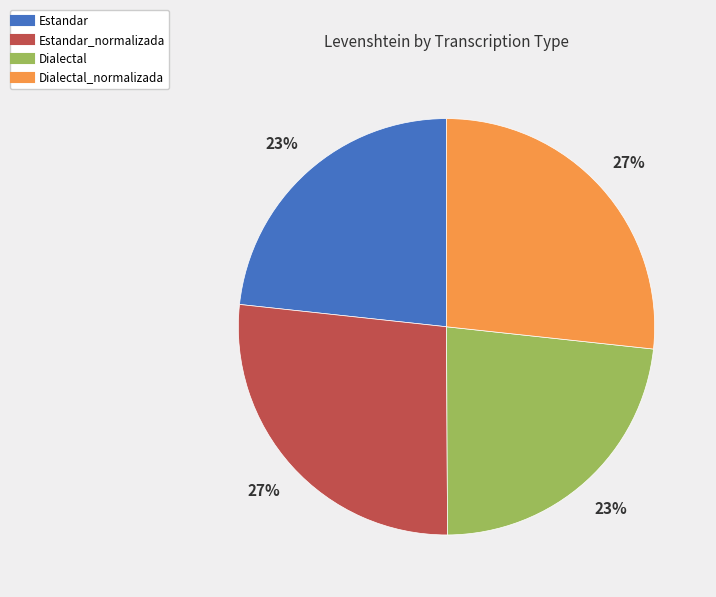

How many slices are in this pie chart?

4